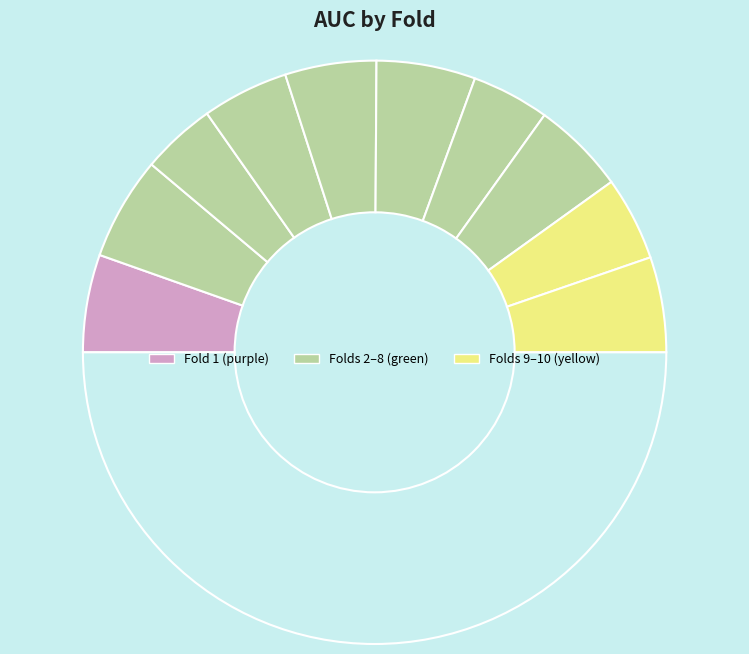

How many segments does this pie chart have?

11